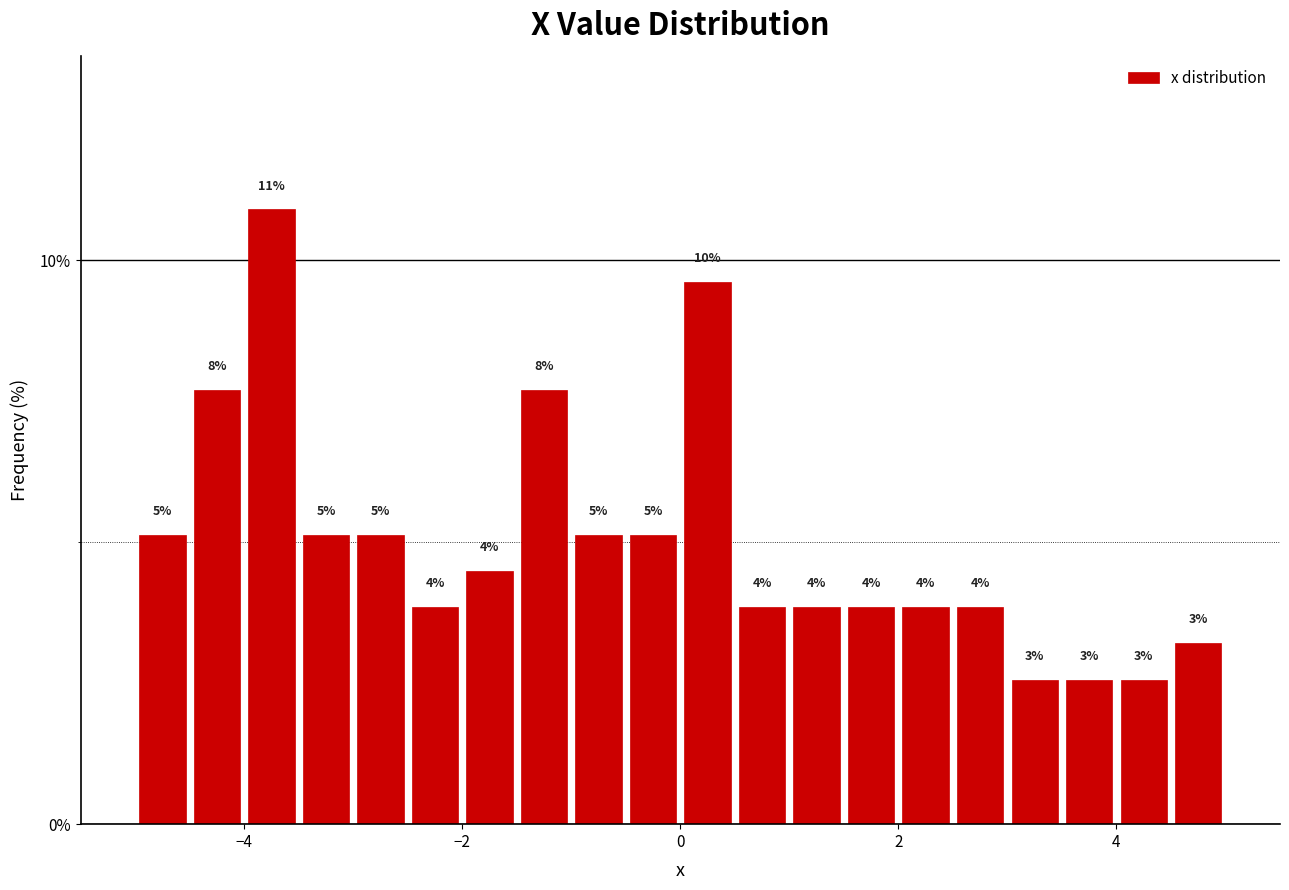

Read against the x-axis, roughly where is the centre of the tallest bar?

-3.8